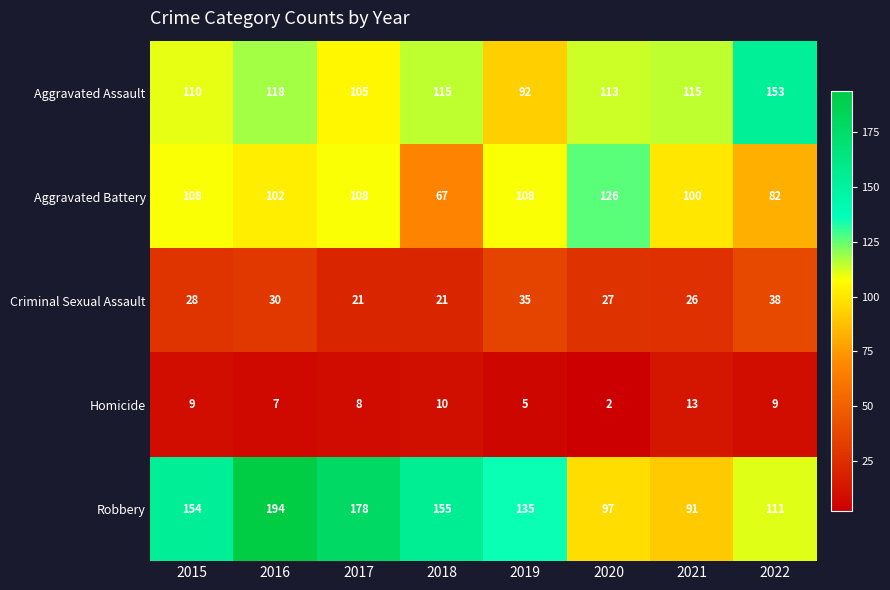

At 2018, list the series in order from largest to smallest.

Robbery, Aggravated Assault, Aggravated Battery, Criminal Sexual Assault, Homicide